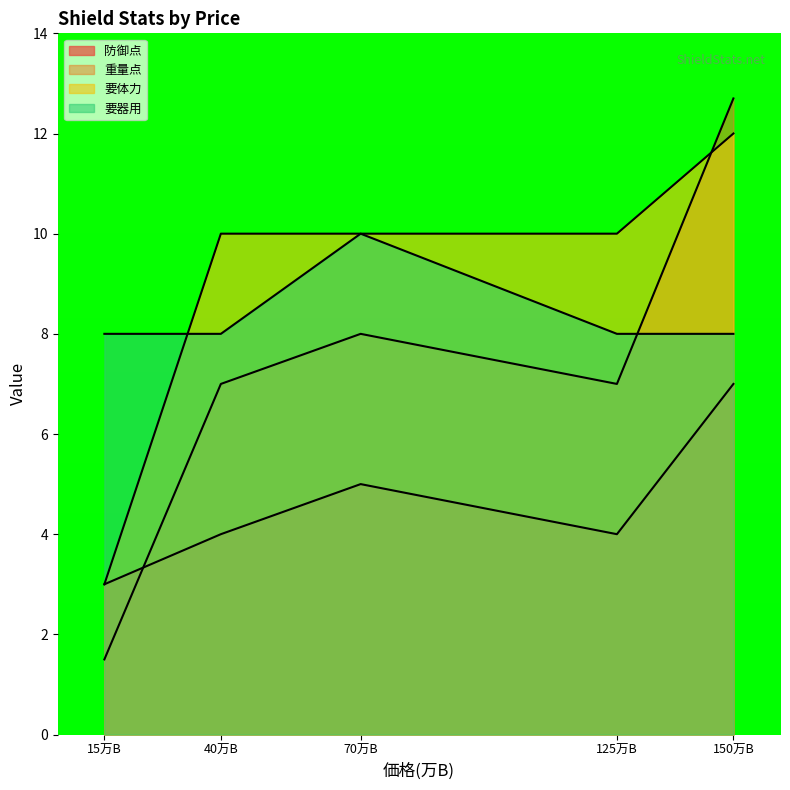

True or false: 重量点 has a value of 9.2 at 125万B.

False